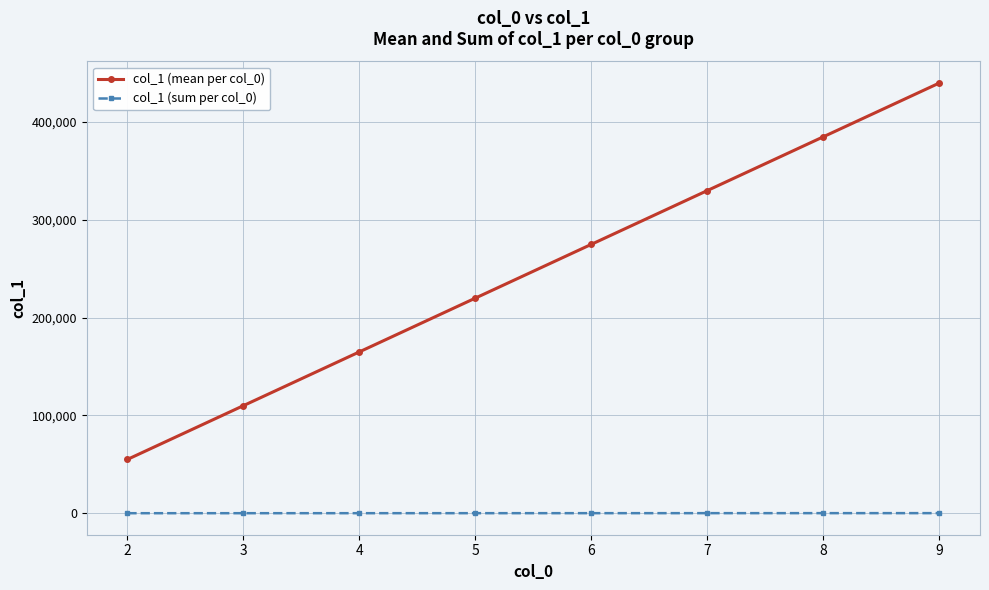

At which category does the chart reach its peak across all series?

9